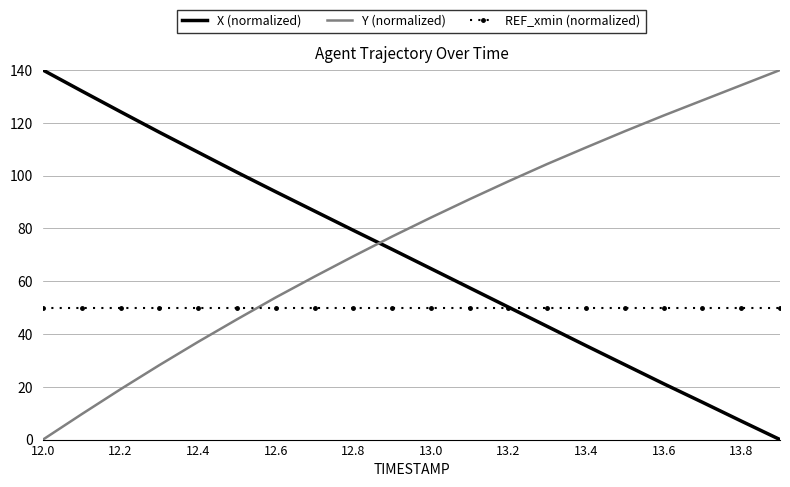

What are all the series names shown in the legend?

X (normalized), Y (normalized), REF_xmin (normalized)